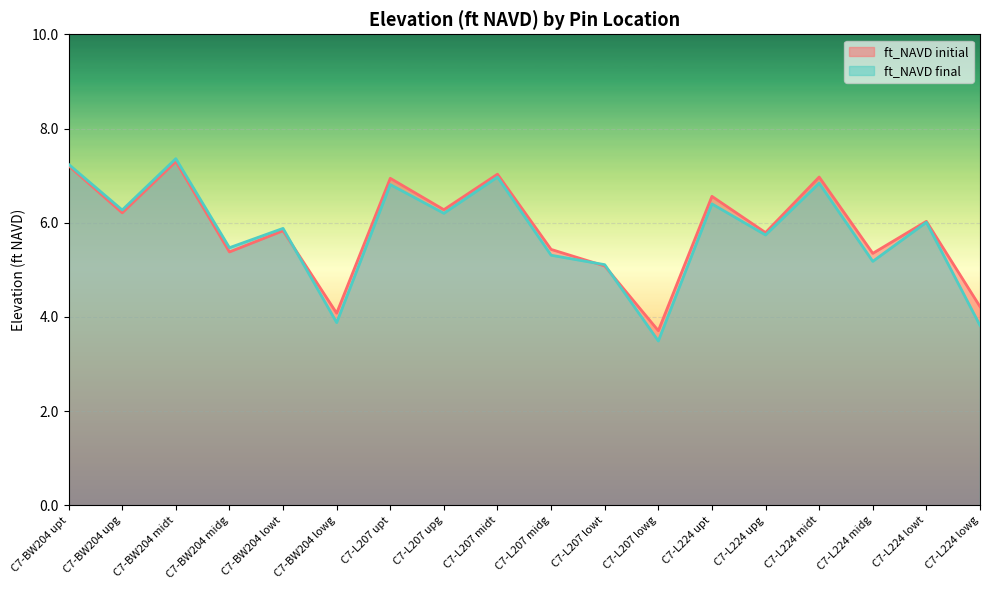

What is the average value of the ft_NAVD initial series?

5.9